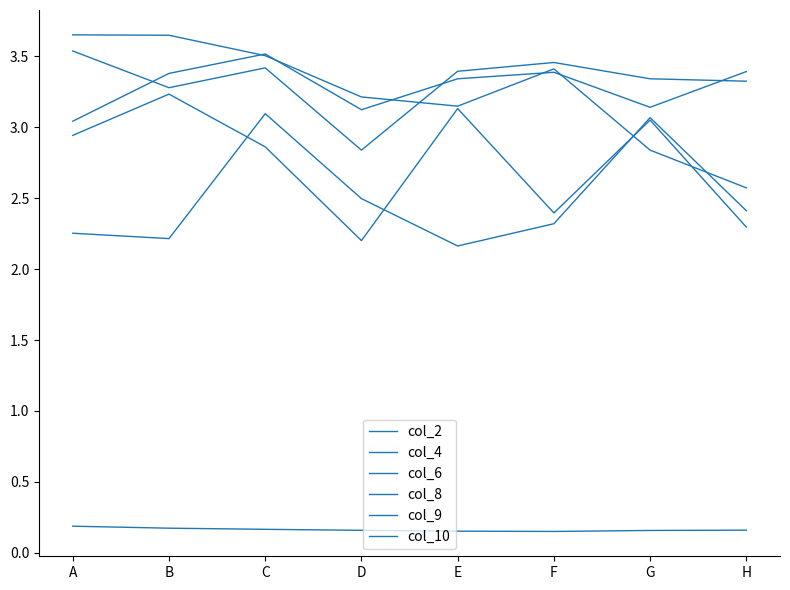

What is the sum of all col_4 values?

20.0